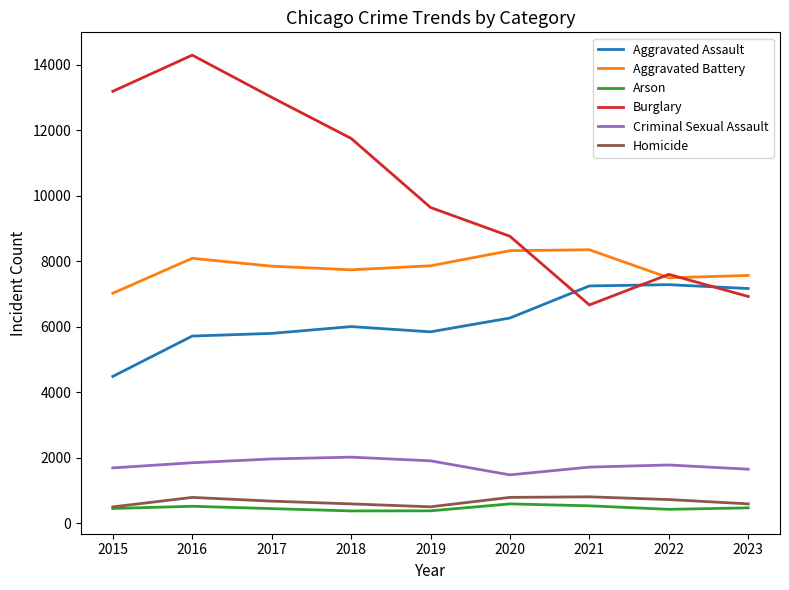

Between 2016 and 2018, which series saw the biggest shift?

Burglary